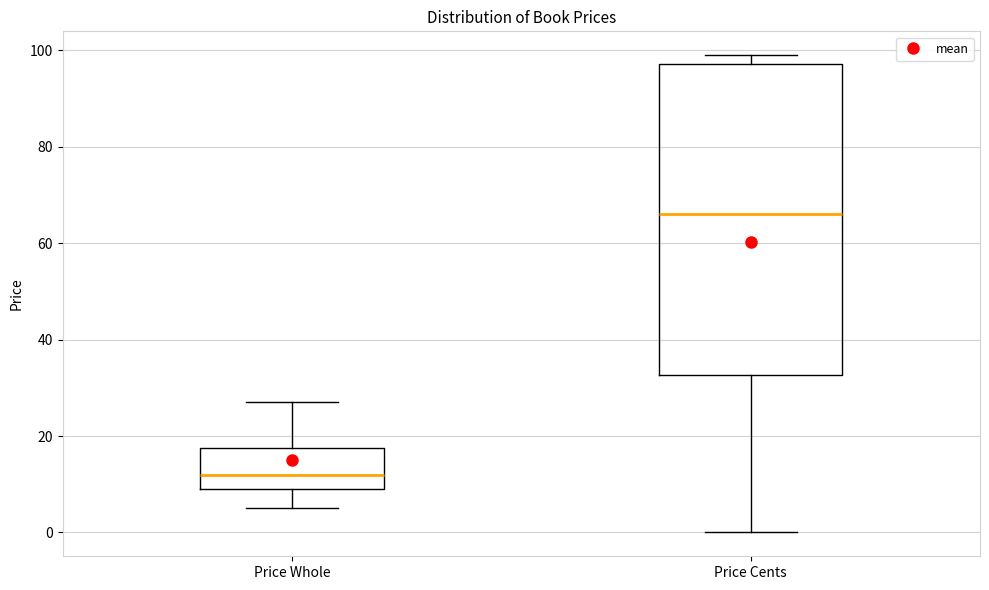

Comparing the boxes themselves (not the whiskers), which one is the tallest?

Price Cents